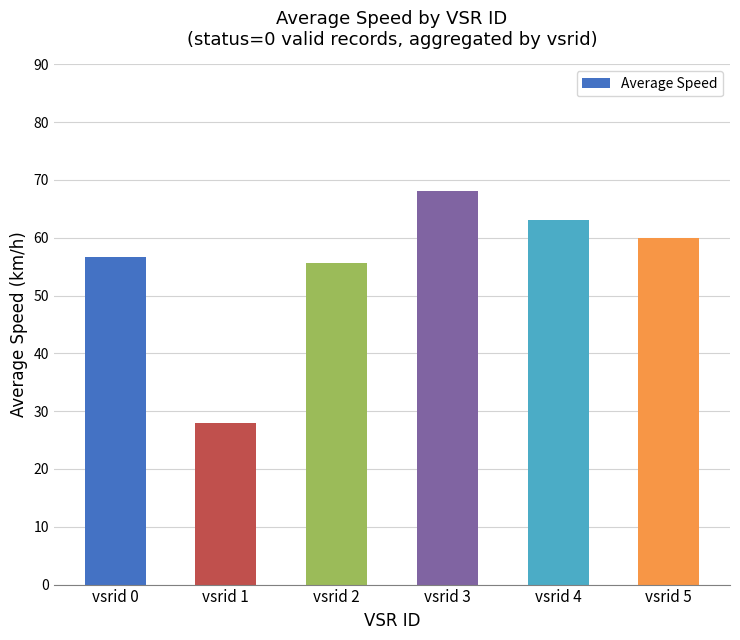

What is the average value?

55.2